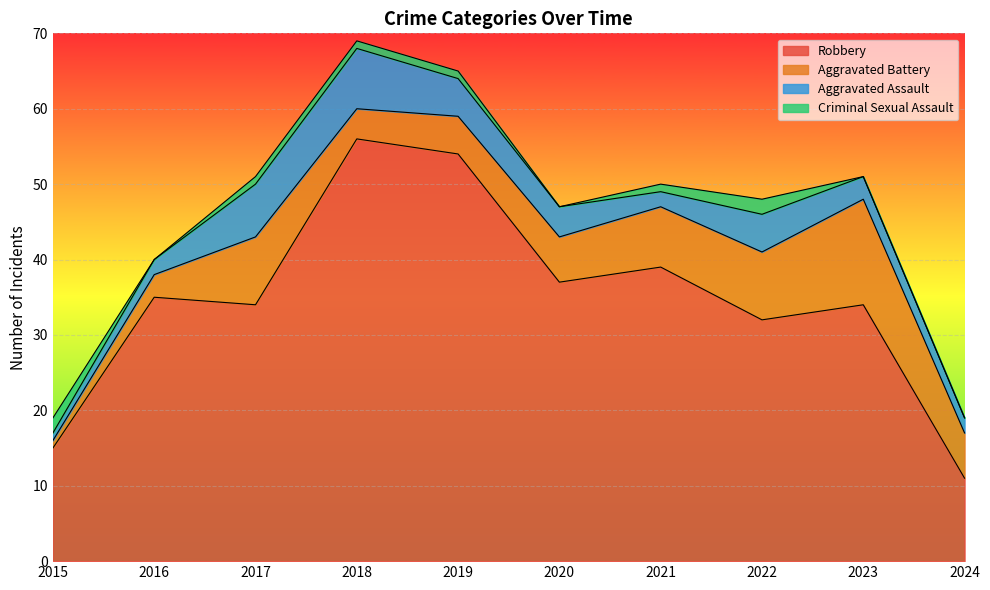

Where is the first local minimum for Criminal Sexual Assault?

2016